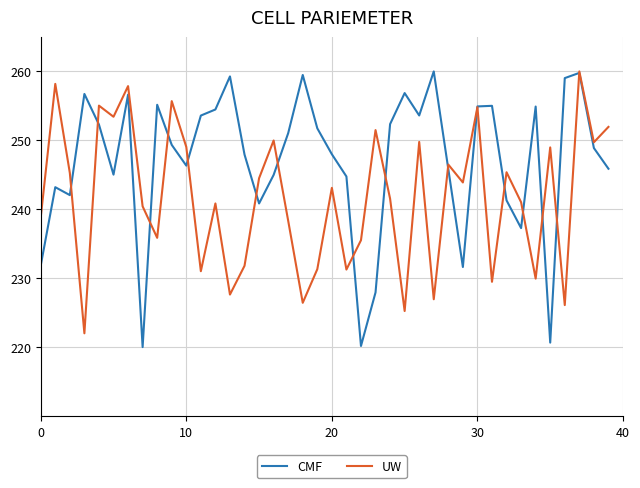

True or false: CMF and UW intersect in this chart.

True